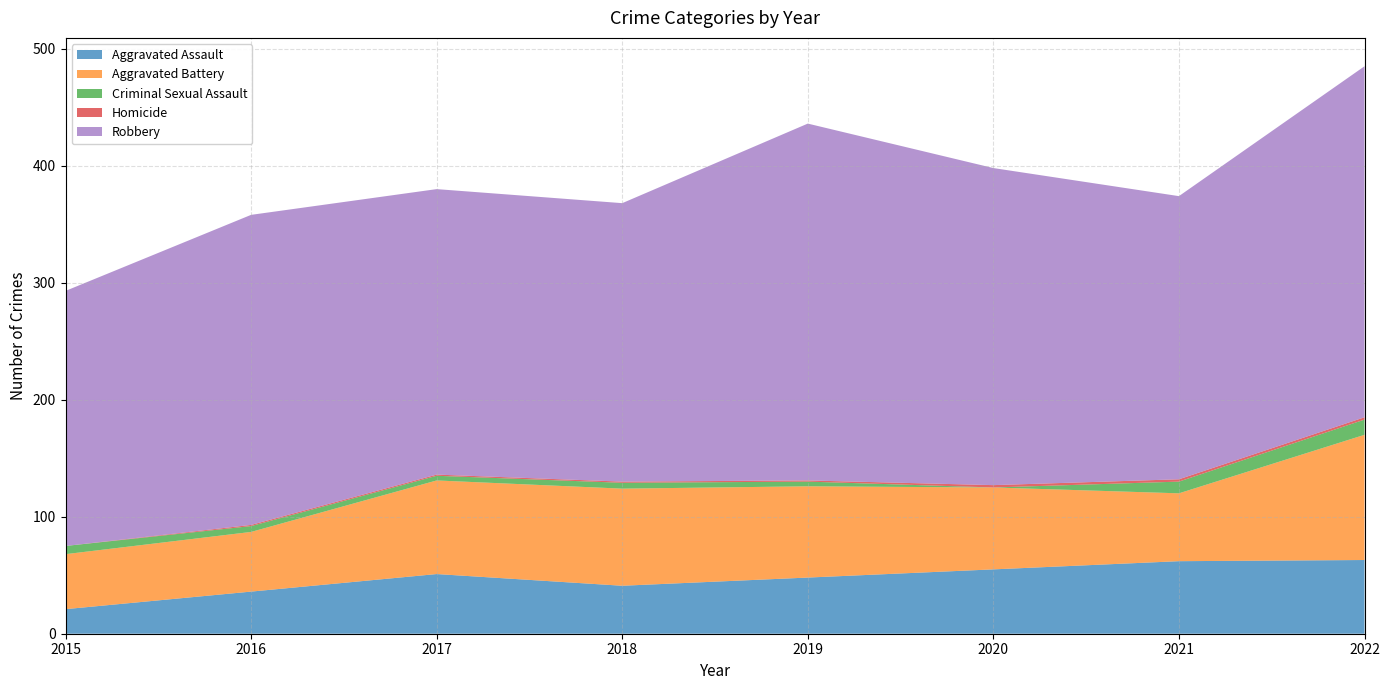

Reading right to left, extract all data points from this chart.

Aggravated Assault: 63	62	55	48	41	51	36	21
Aggravated Battery: 107	58	70	78	83	80	51	47
Criminal Sexual Assault: 13	10	0	4	5	4	5	7
Homicide: 2	2	2	1	1	1	1	0
Robbery: 300	242	271	305	238	244	265	218